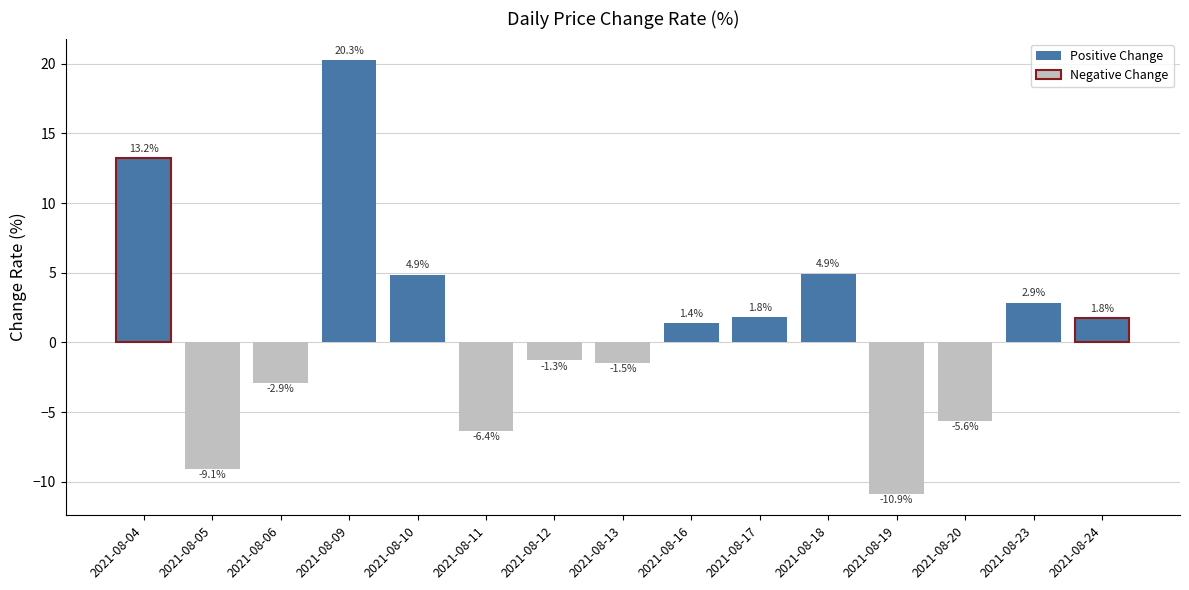

What is the difference between the maximum and second lowest values?

29.4